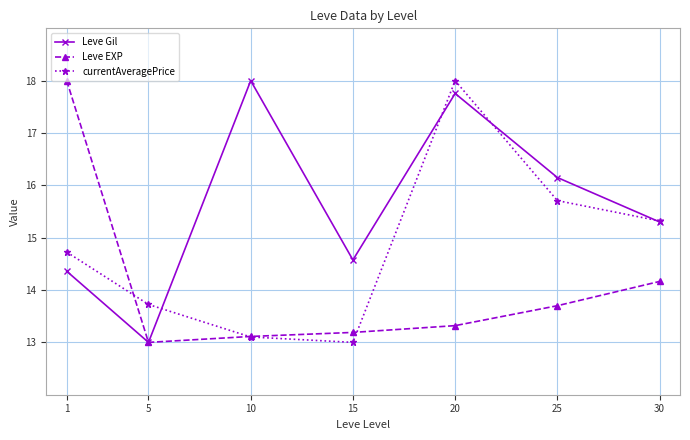

In Leve EXP, how many points are lower than both neighbors (excluding endpoints)?

1